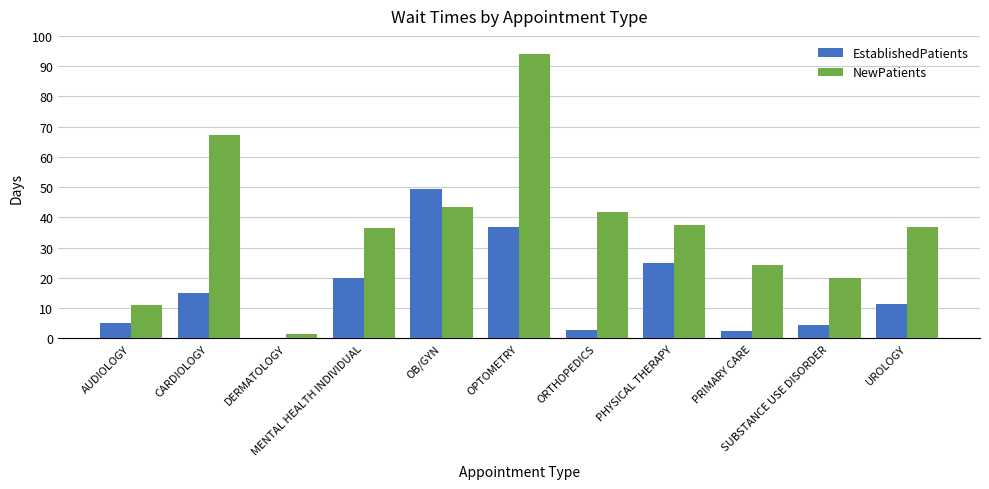

What is the minimum value for EstablishedPatients?

0.3